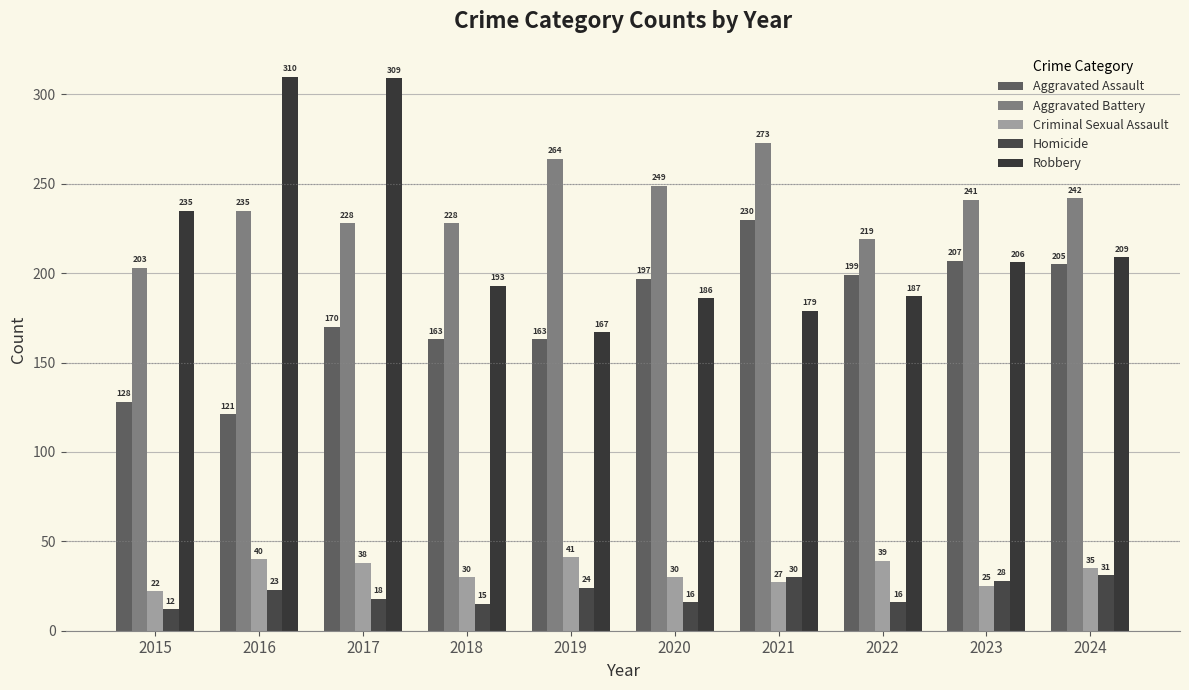

How many data points does each series have?

10